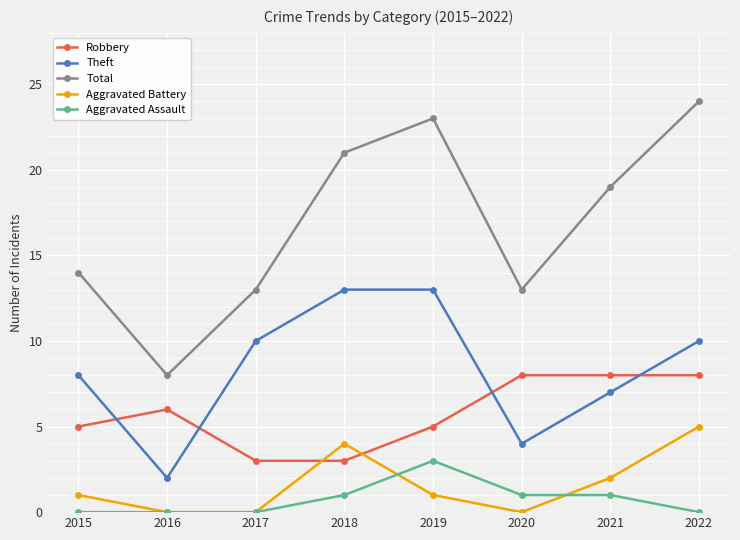

What are all the series names shown in the legend?

Robbery, Theft, Total, Aggravated Battery, Aggravated Assault